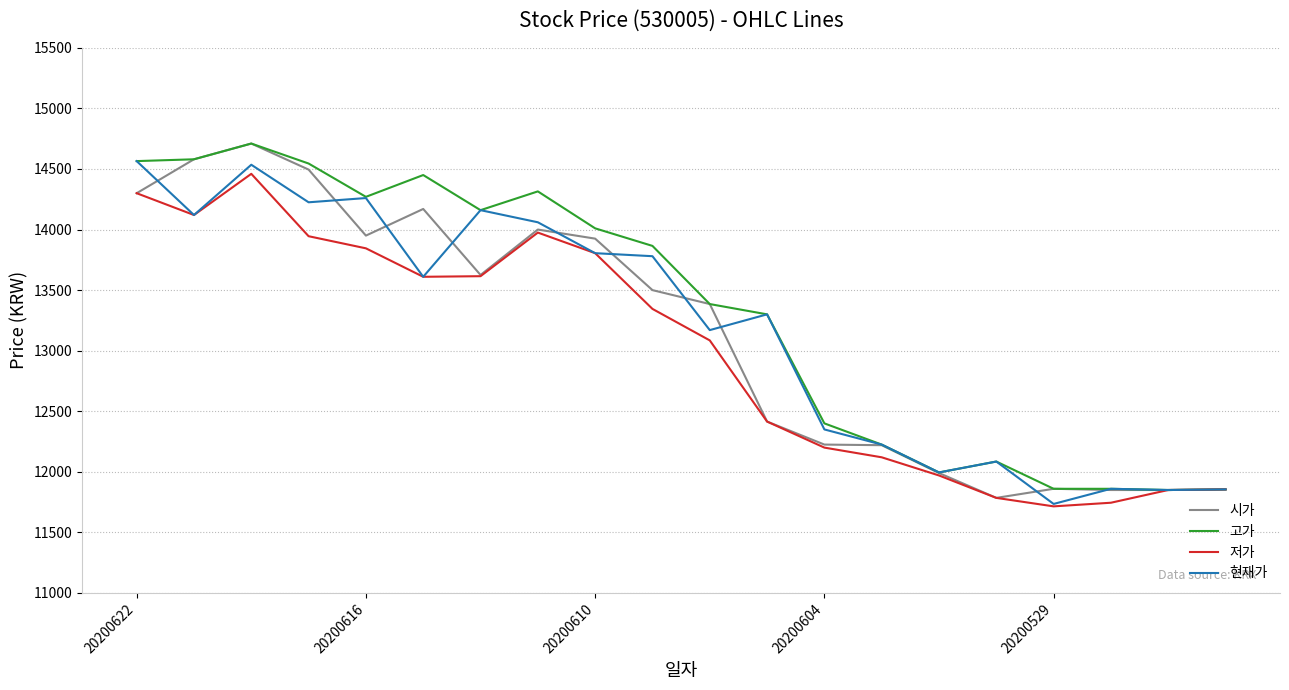

Which series has the widest spread of values?

시가